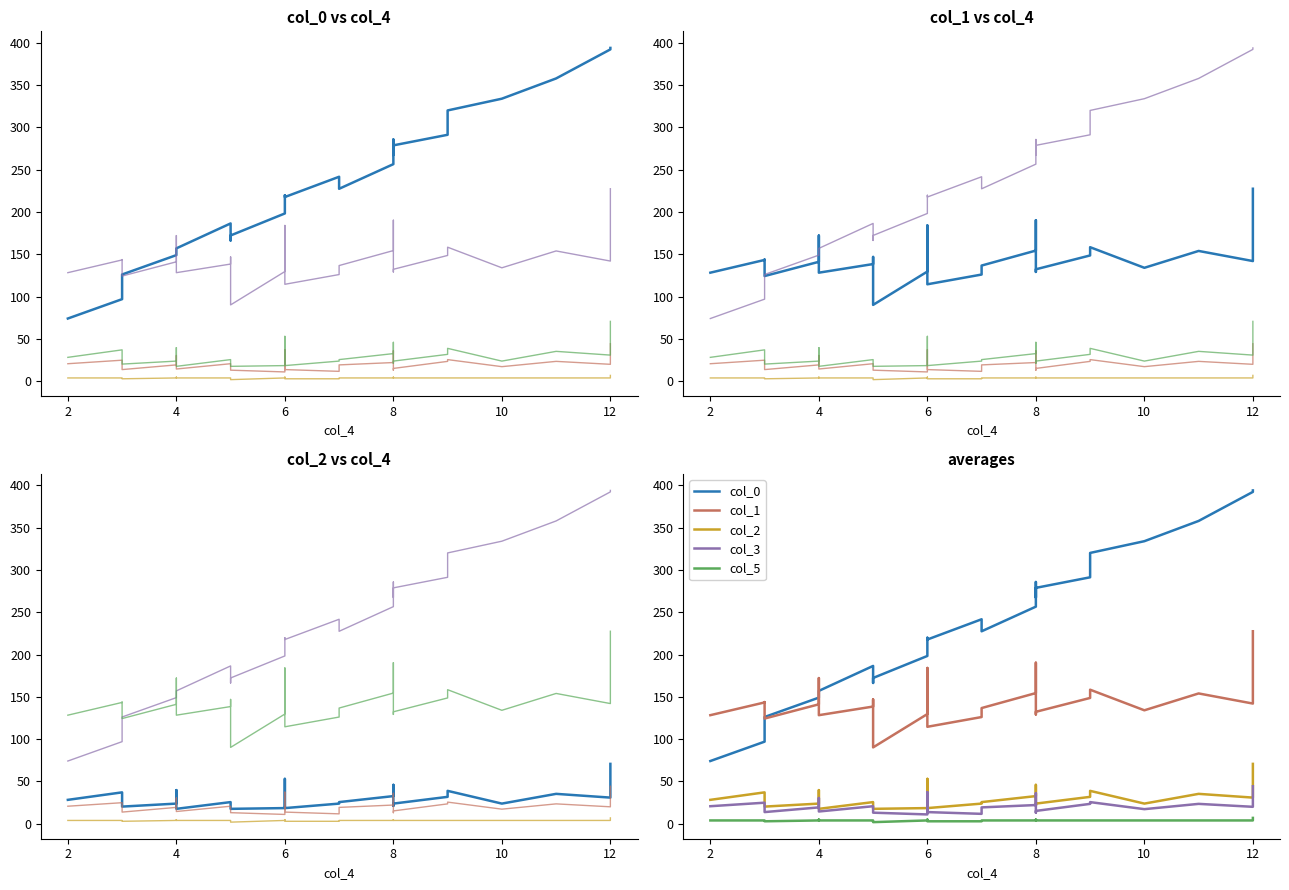

Reading right to left, transcribe all the data shown in this chart.

col_0: 393.8	392.1	357.8	333.8	320.0	291.2	278.7	267.3	285.7	256.5	227.4	241.6	217.7	219.8	206.6	198.3	172.3	166.4	186.5	157.0	153.9	149.1	126.2	123.4	97.1	74.2
col_3: 44.4	20.1	23.6	17.3	25.7	23.6	15.3	13.2	36.1	22.2	19.4	11.8	13.9	37.4	20.8	11.1	13.2	15.3	20.8	14.6	30.5	19.4	13.9	20.8	25.0	20.8
col_5: 7.0	4.0	4.0	4.0	4.0	4.0	4.0	4.0	5.0	4.0	4.0	3.0	3.0	5.0	4.0	4.0	2.0	4.0	4.0	4.0	5.0	4.0	3.0	4.0	4.0	4.0
col_1: 227.5	142.1	154.0	134.1	158.4	148.7	132.3	129.2	190.3	154.5	136.7	126.1	114.6	184.1	159.3	129.7	90.3	146.9	138.5	128.3	172.2	141.2	124.4	143.8	143.4	128.3
col_2: 70.8	31.0	35.4	23.9	38.9	31.9	23.9	21.2	46.0	32.7	25.7	23.9	18.6	53.1	31.9	18.6	17.7	21.2	25.7	17.7	39.8	23.9	20.4	27.4	37.2	28.3